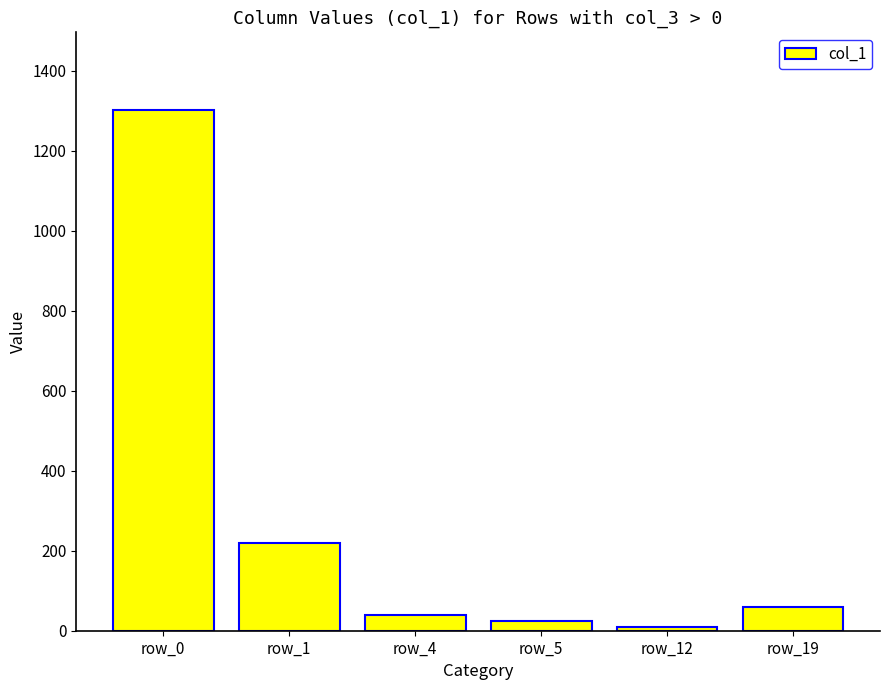

Which label corresponds to the smallest value in the chart?

row_12